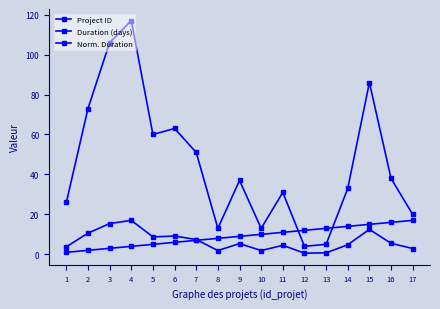

True or false: Duration (days) and Project ID intersect in this chart.

True